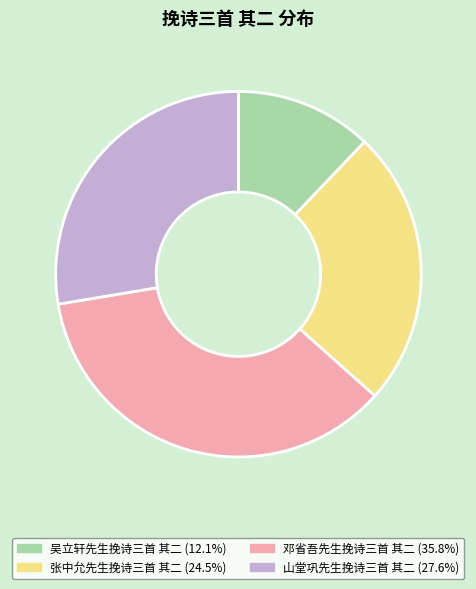

Combined, do 山堂巩先生挽诗三首 其二 and 张中允先生挽诗三首 其二 account for over 50%?

Yes